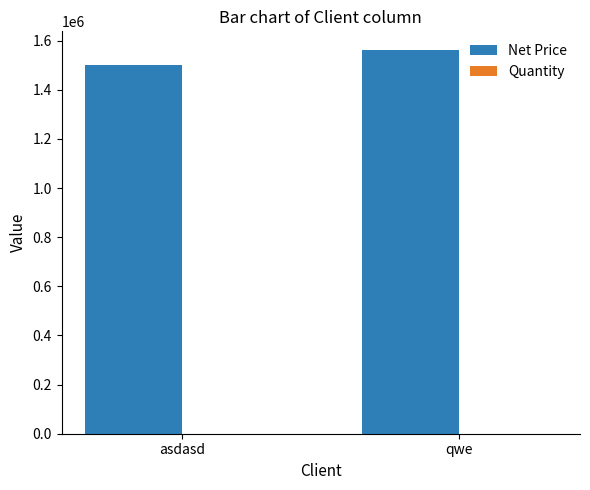

What is the maximum value shown in the chart?

1560008